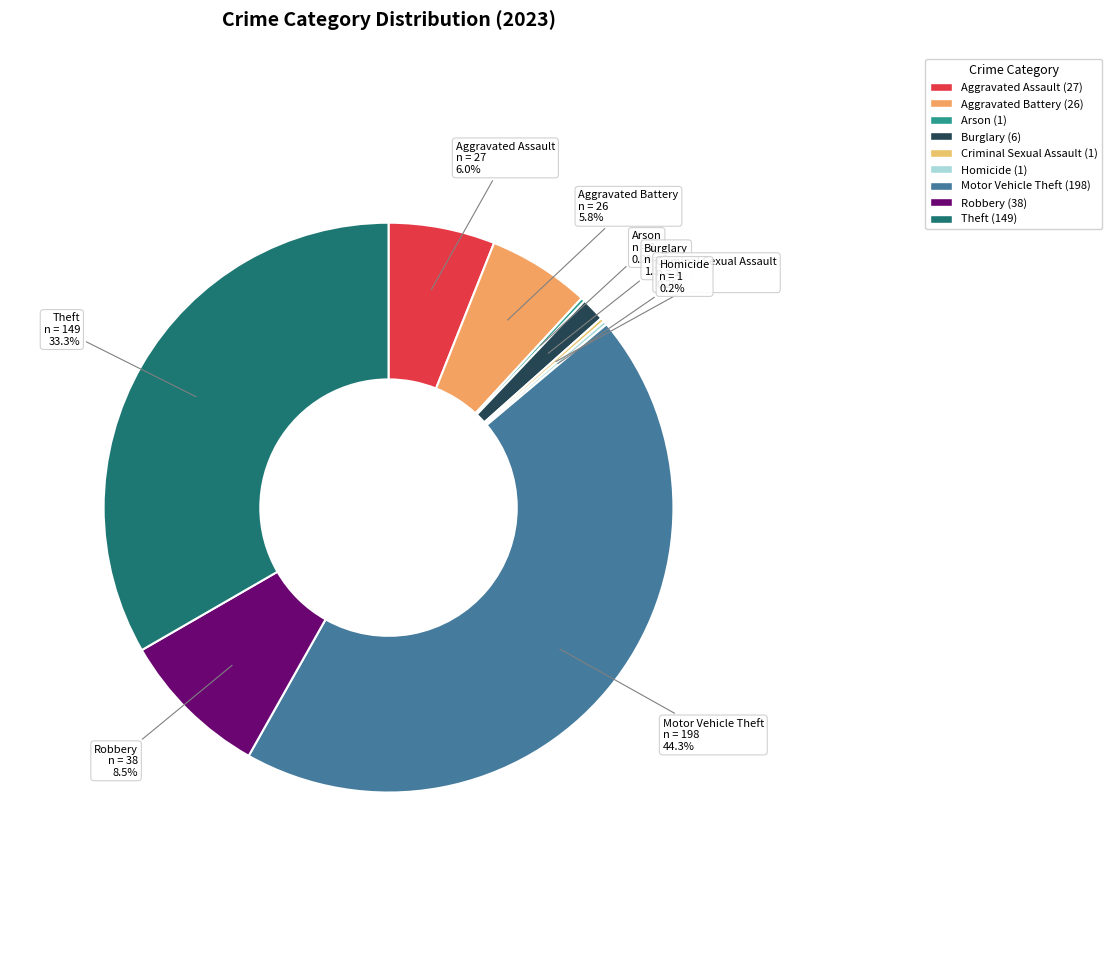

Which category has the biggest portion of the pie?

Motor Vehicle Theft